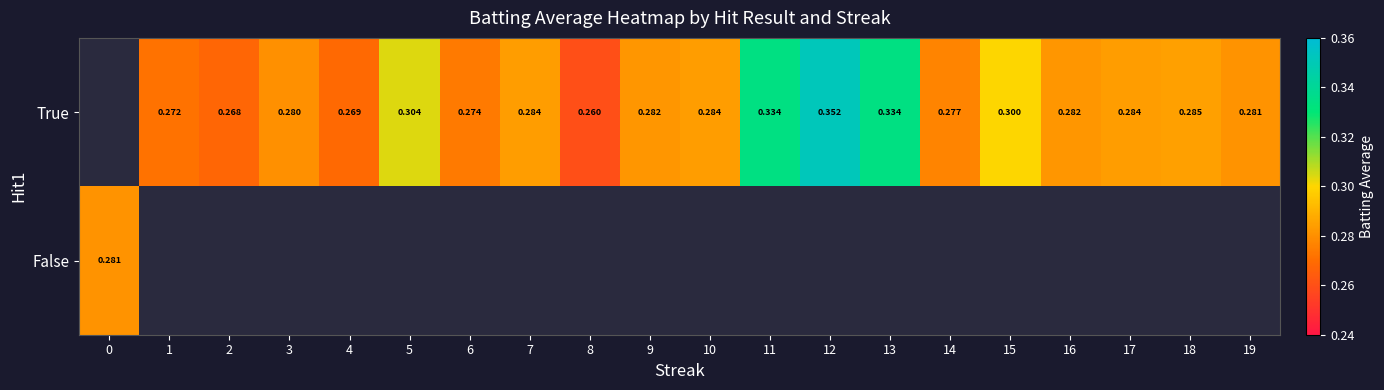

How many categories are shown in the chart?

20